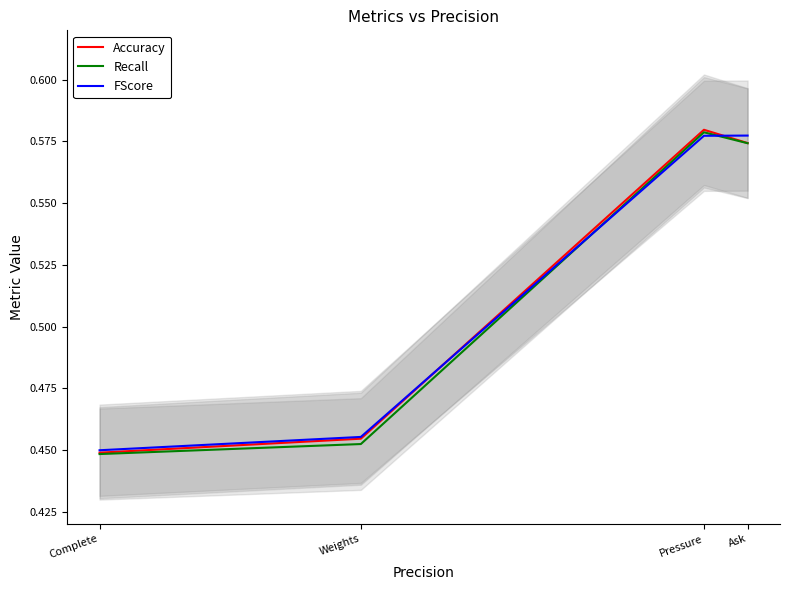

Between Complete and Ask, which series saw the biggest shift?

FScore